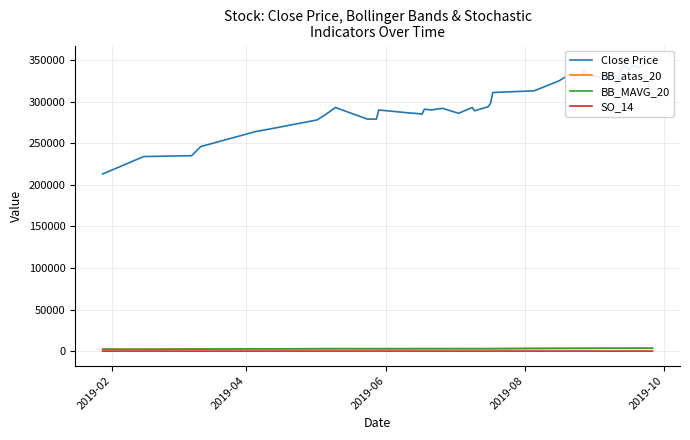

Which series has the largest total across all categories?

Close Price